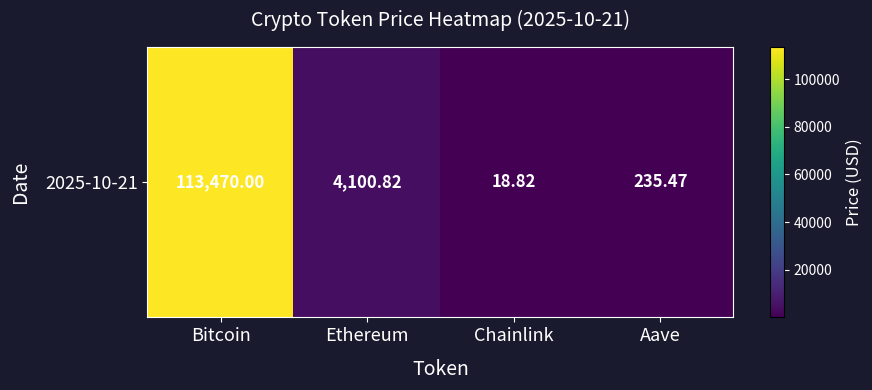

List the labels in order of value, largest first.

Bitcoin, Ethereum, Aave, Chainlink